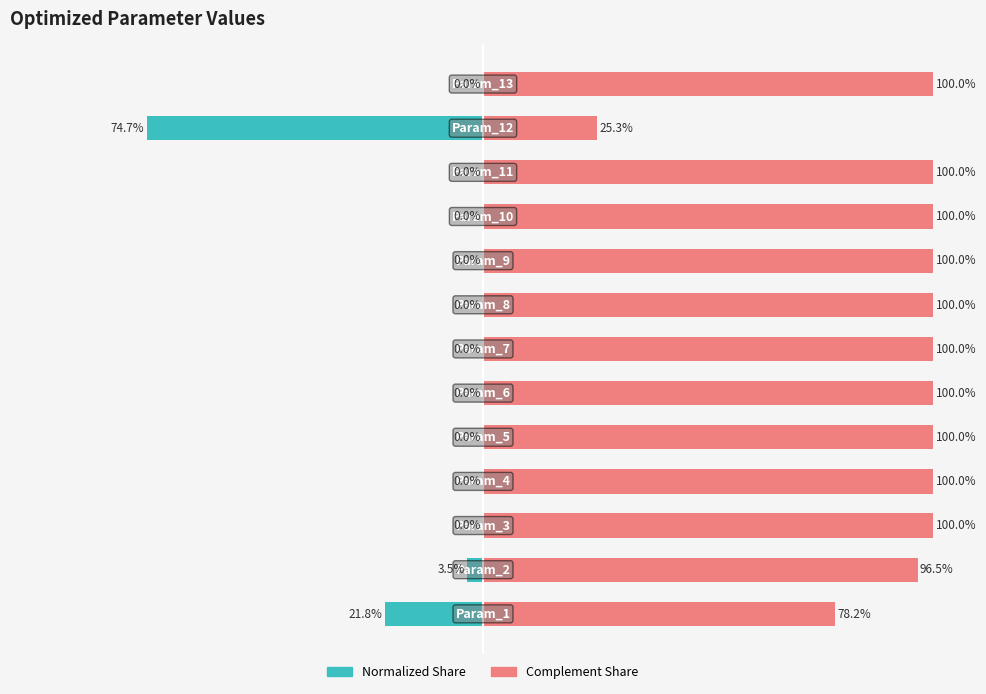

Which category has the lowest value in the OptimizedValue (left) series?

11